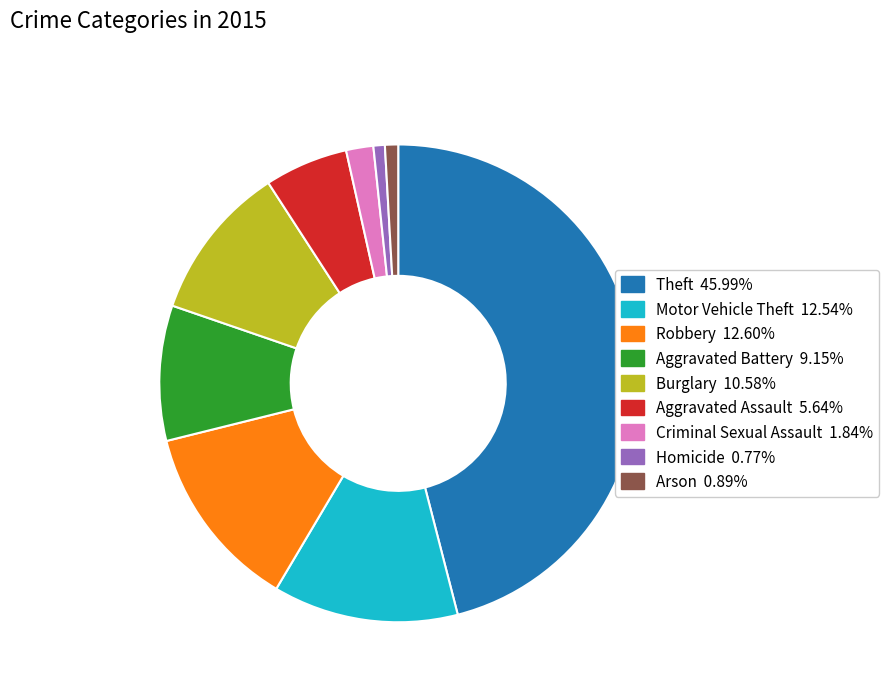

Approximately how many times larger is the value at Theft compared to Motor Vehicle Theft?

3.7